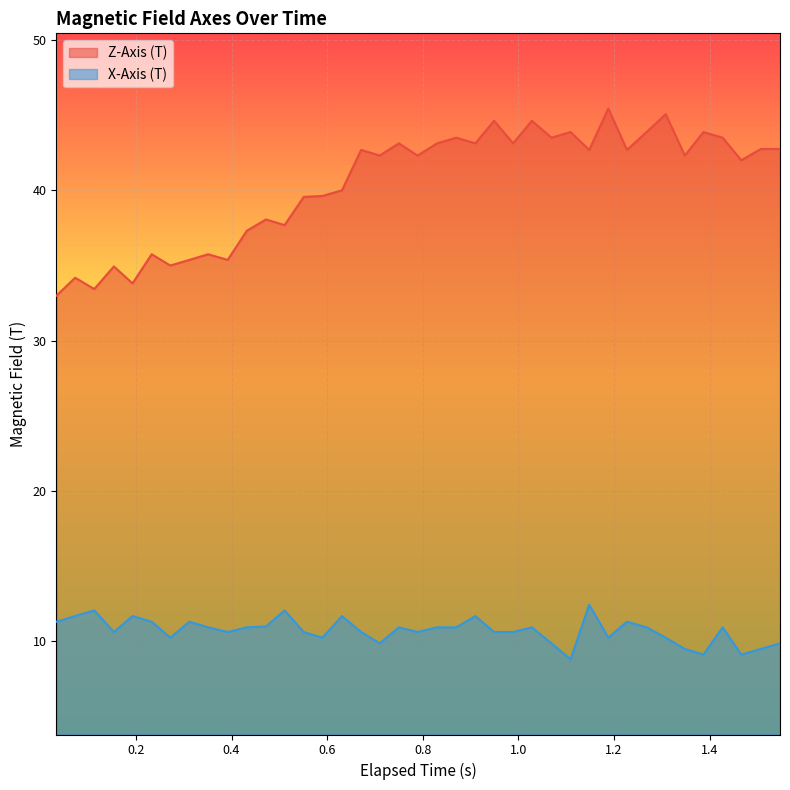

What is the smallest value displayed?

8.8